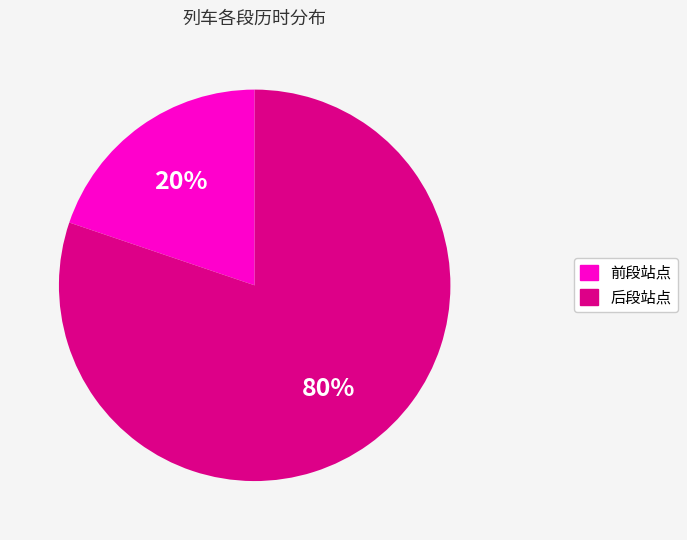

Is there a majority slice in this chart?

Yes